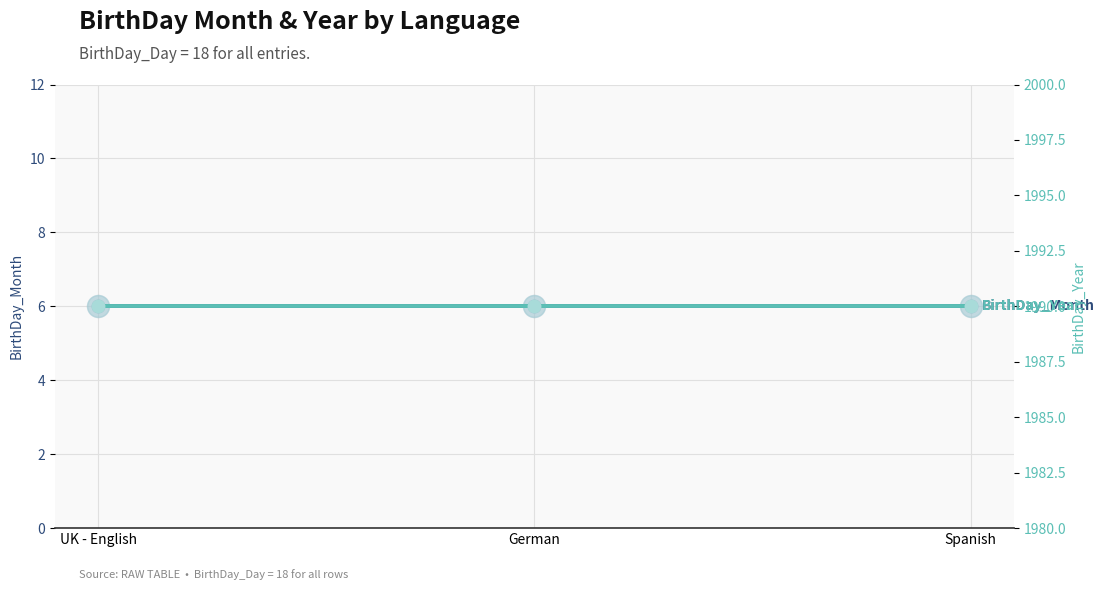

Which series reaches the minimum Y coordinate?

BirthDay_Month